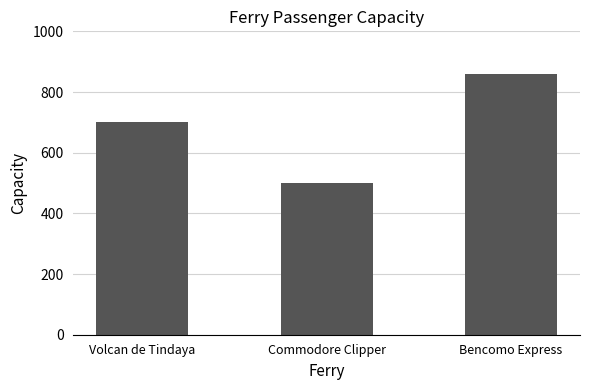

How many values are between 500 and 859?

3